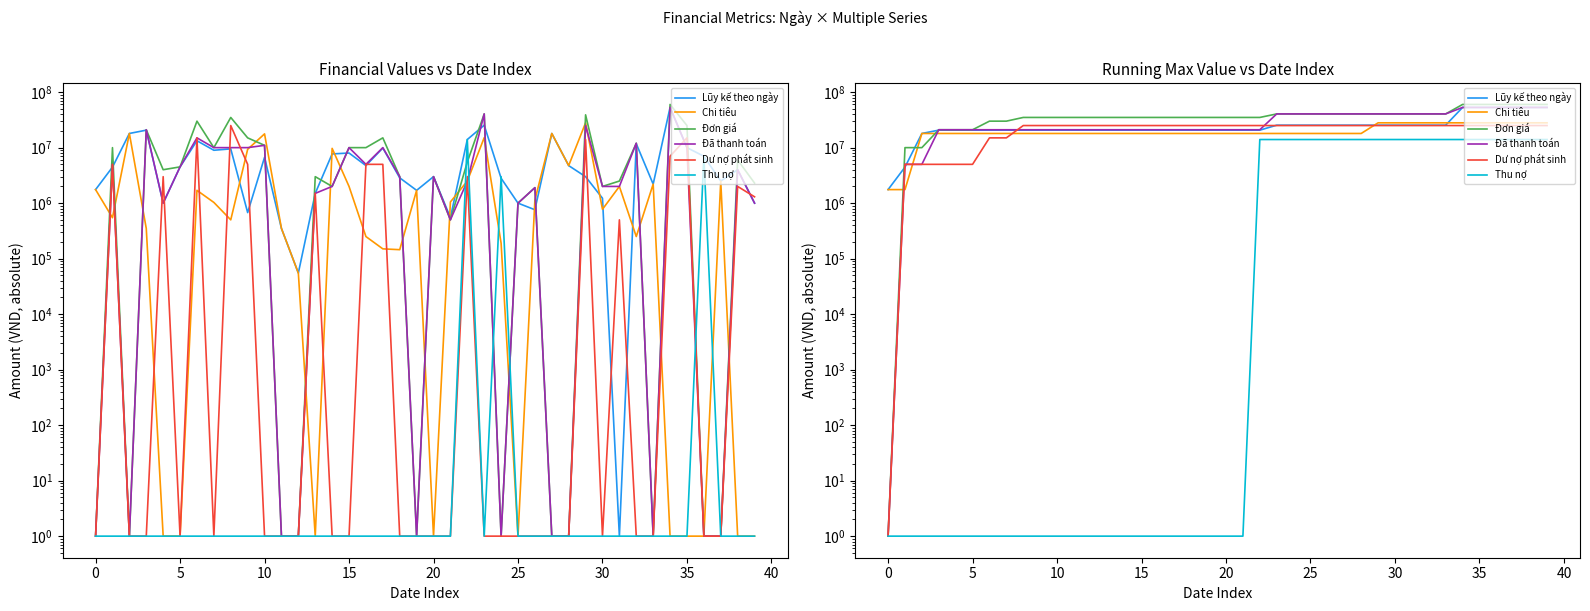

True or false: Chi tiêu has a value of 9099897 at 25.

False